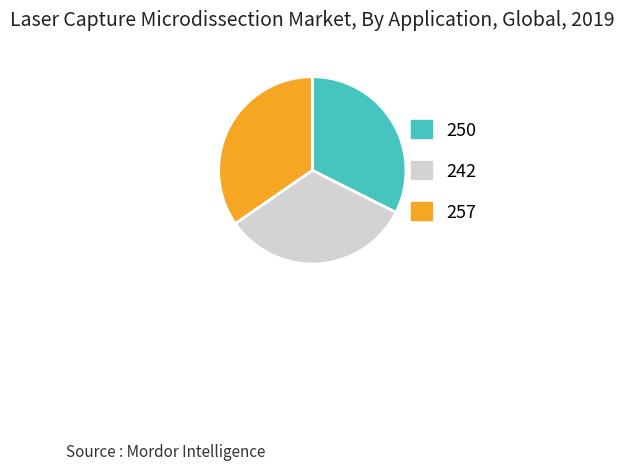

How many segments does this pie chart have?

3